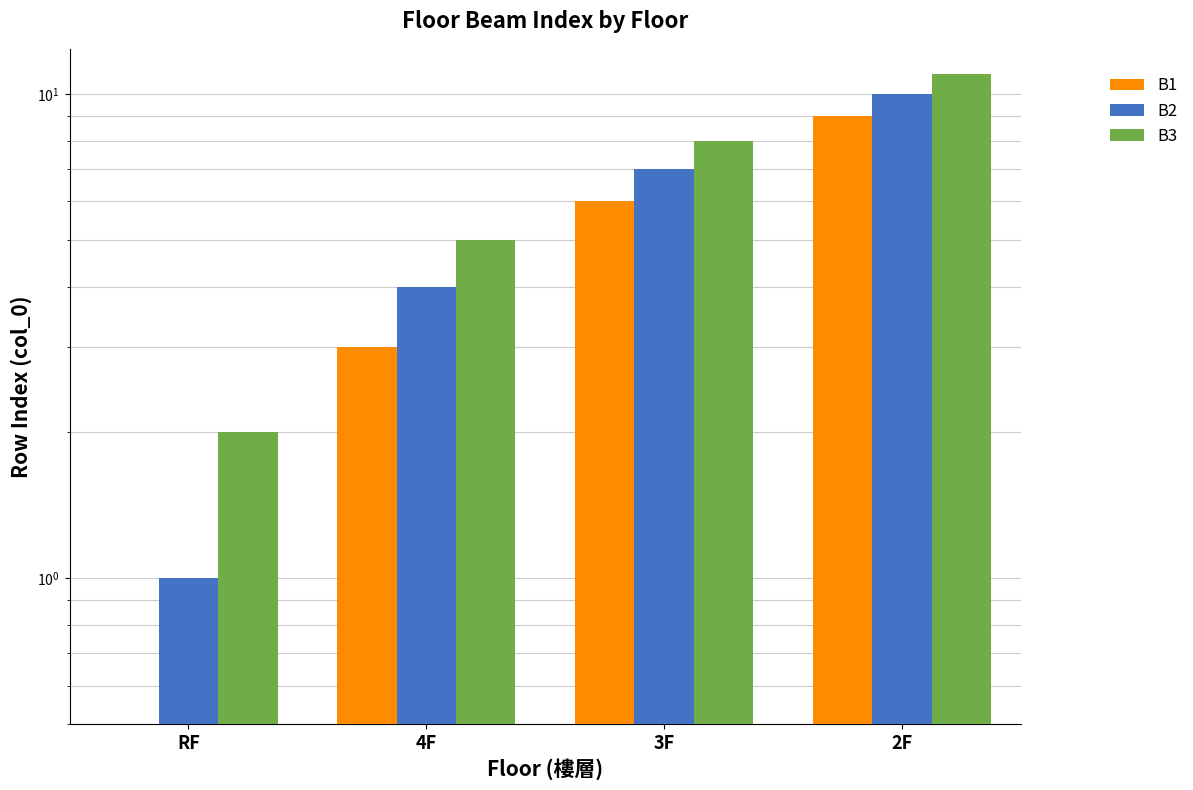

What is the average value of the B3 series?

6